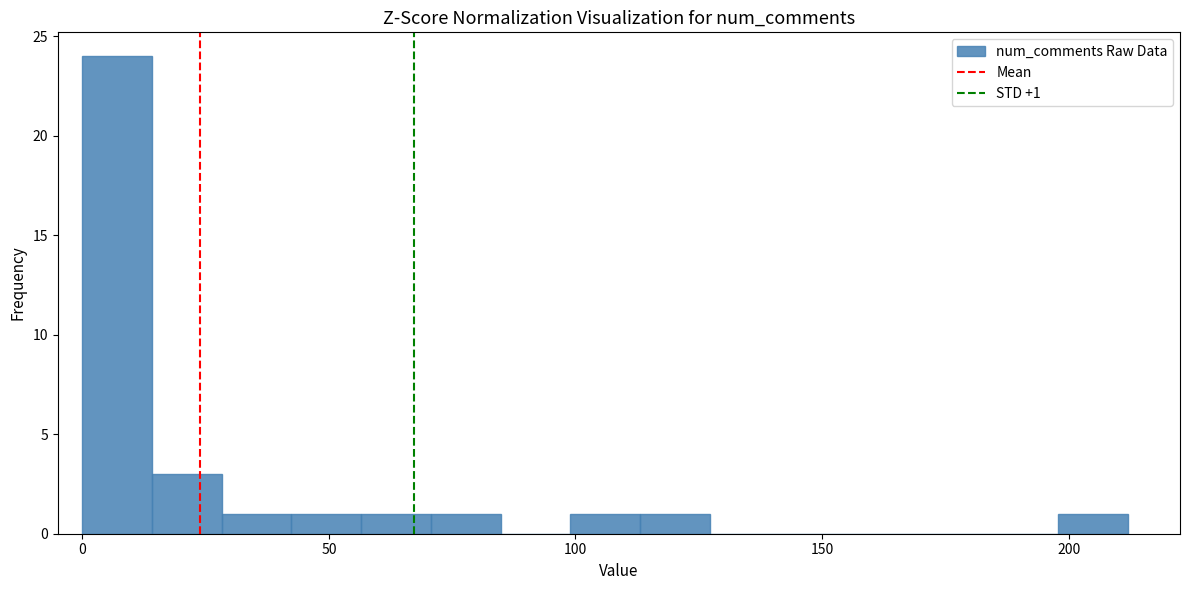

Read against the x-axis, roughly where is the centre of the tallest bar?

5